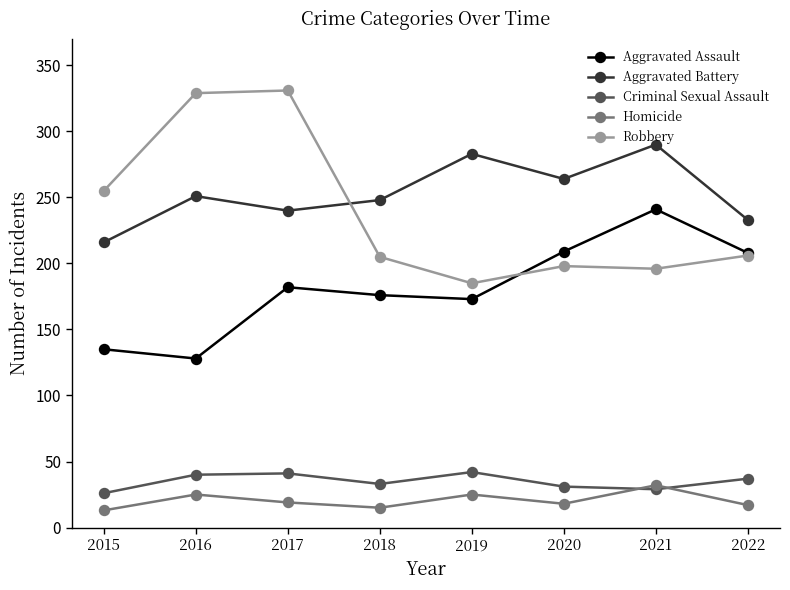

In Aggravated Assault, how many points are higher than both neighbors (excluding endpoints)?

2